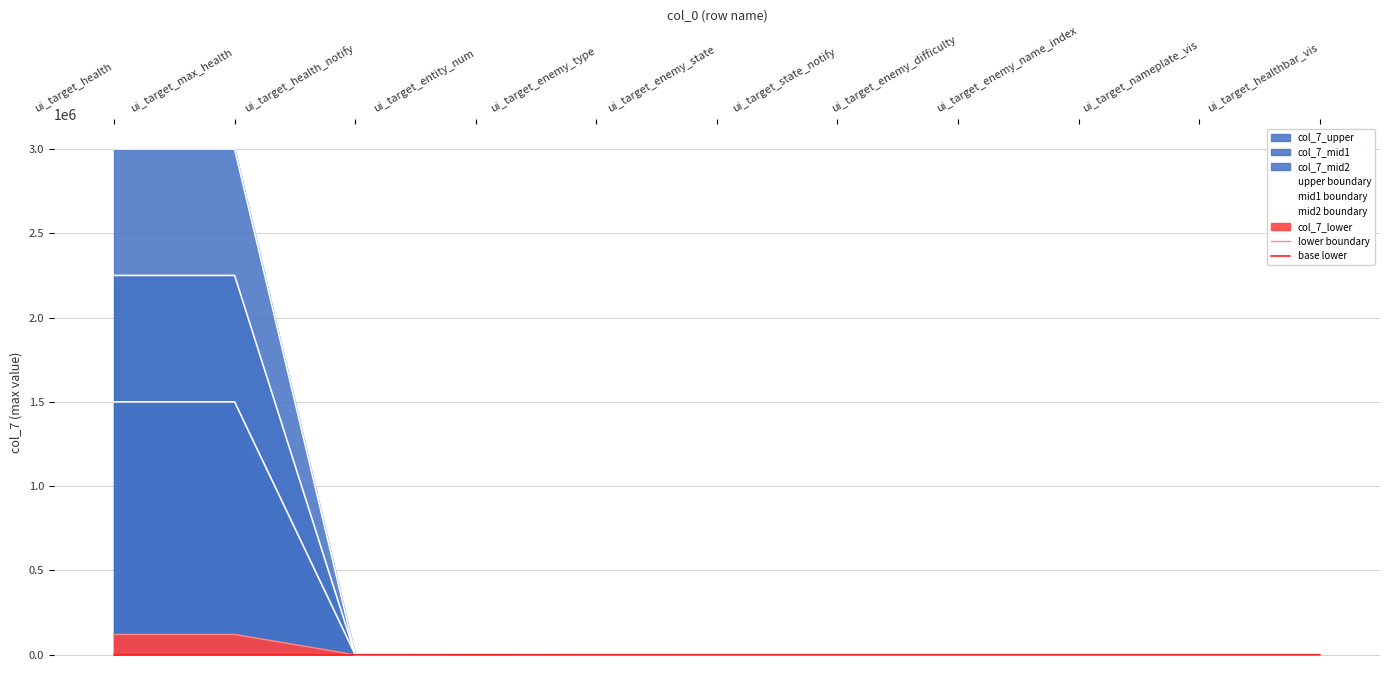

What is the sum of the upper boundary values at ui_target_enemy_state and ui_target_entity_num?

4054.0